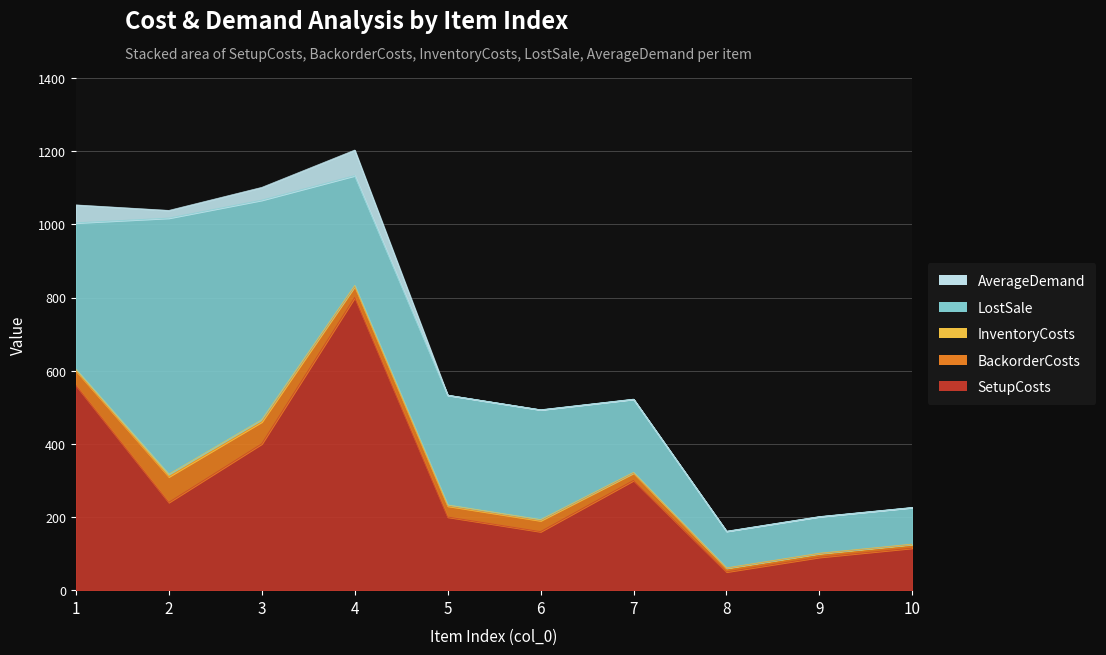

Which series has the largest total across all categories?

LostSale